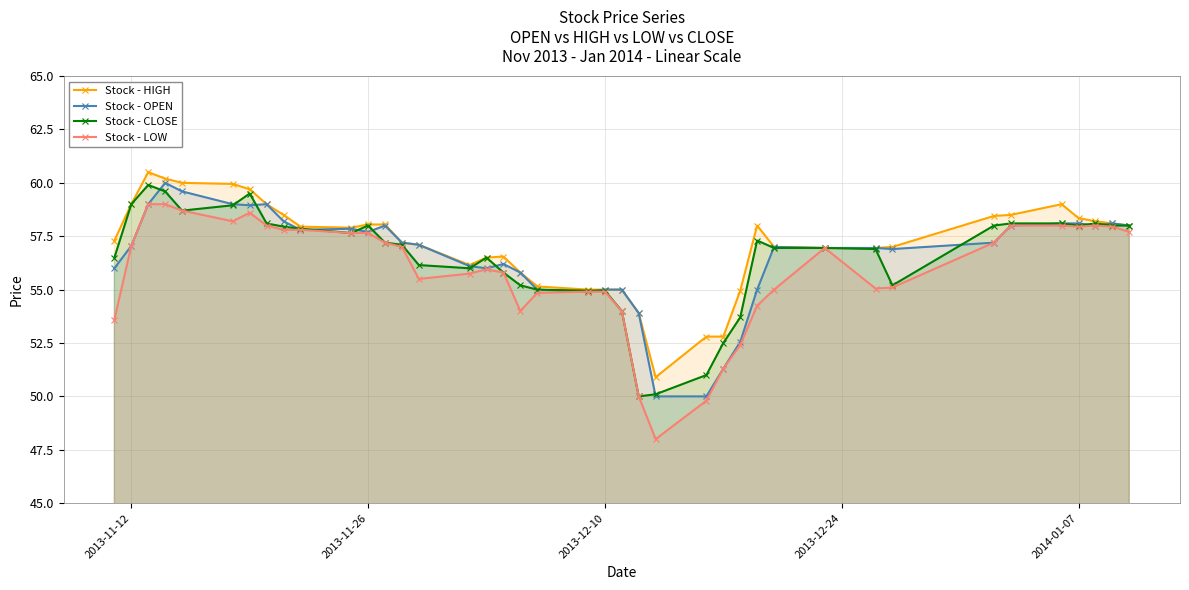

At how many categories does at least one series exceed 49?

40